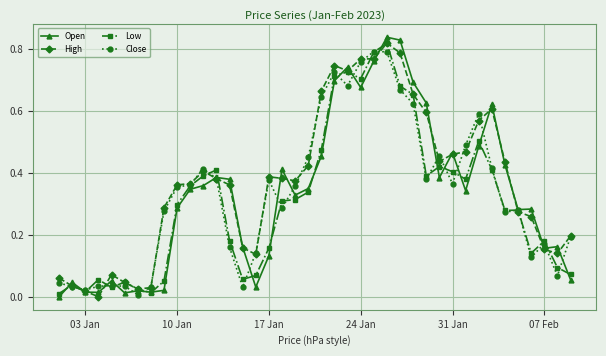

Which series has the widest spread of values?

Open